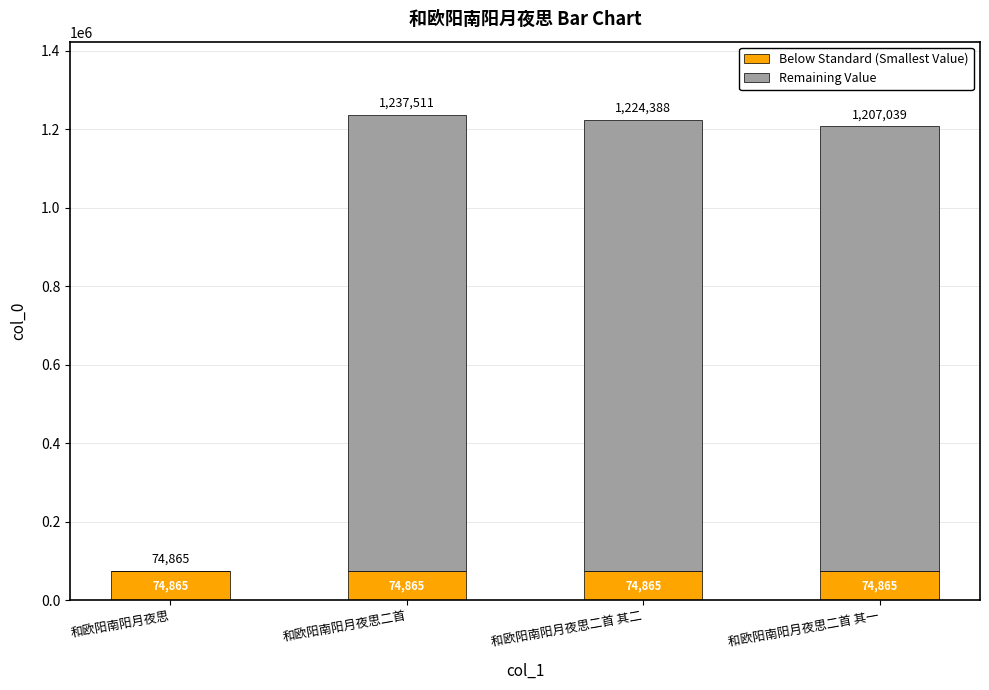

What is the total value across all series at 和欧阳南阳月夜思二首 其一?

1207039